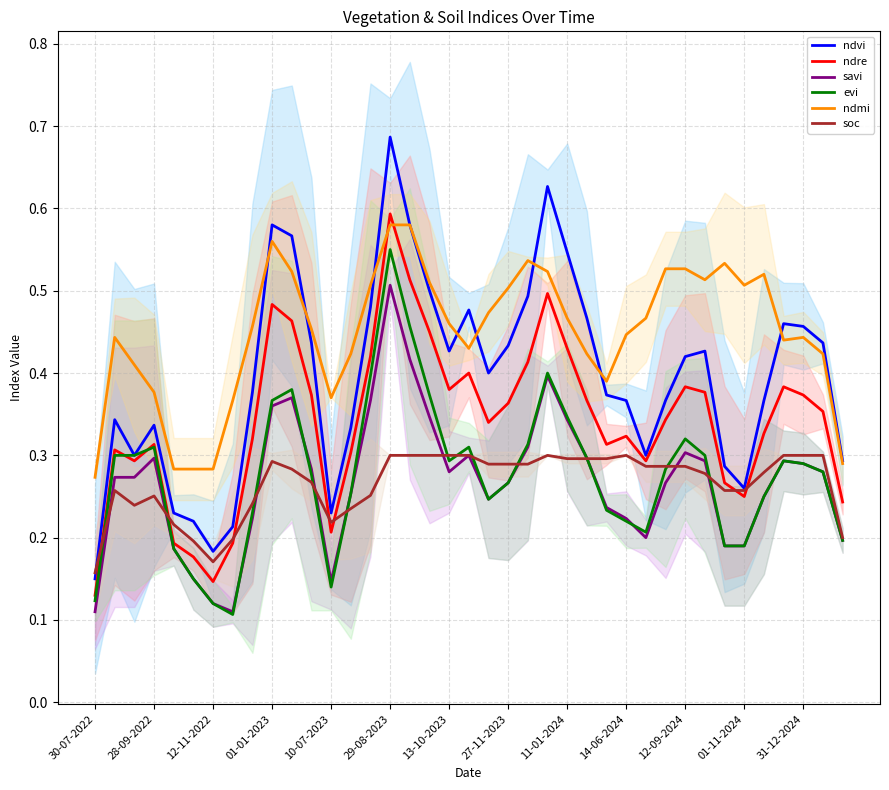

True or false: evi and ndre cross at least once.

True